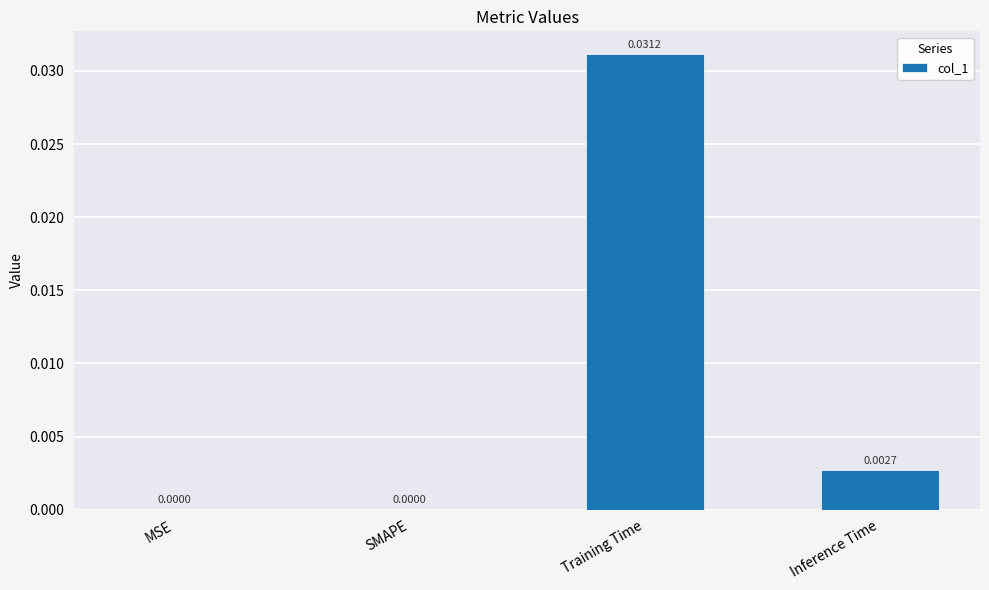

Between SMAPE and Inference Time, which is larger?

Inference Time